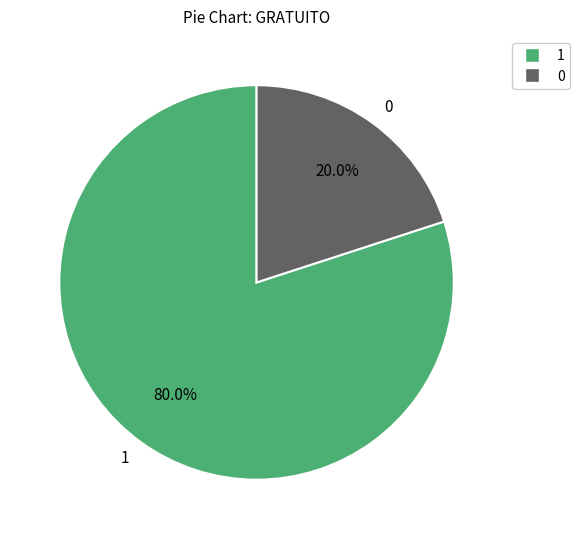

Do 0 and 1 together represent more than half of the pie?

Yes